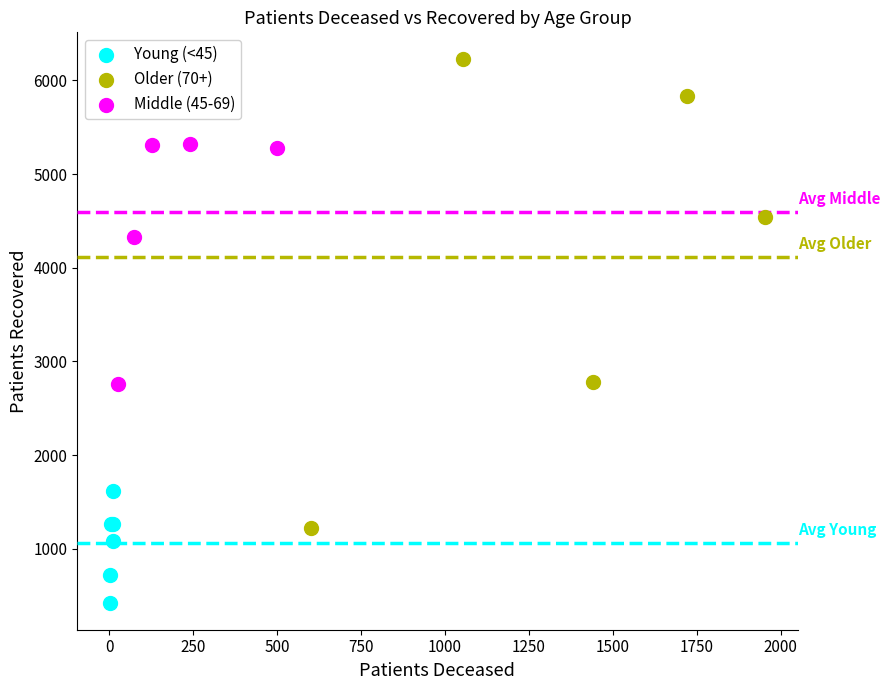

Which series contains the lowest Y value?

Young (<45)